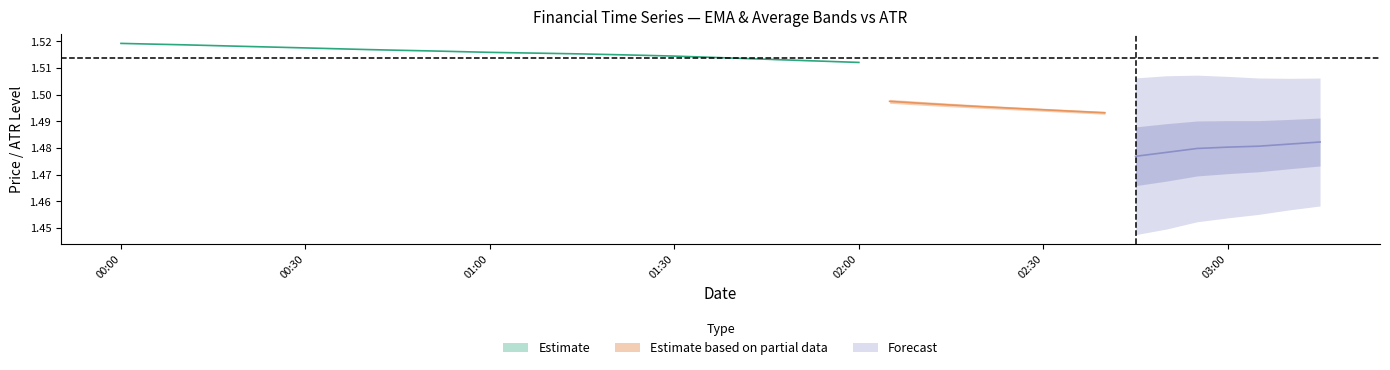

Between 6 and 36, which is larger?

6